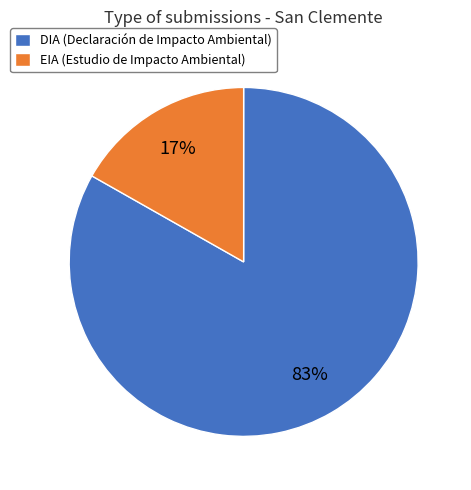

To the nearest percent, what portion does EIA (Estudio de Impacto Ambiental) represent?

17%